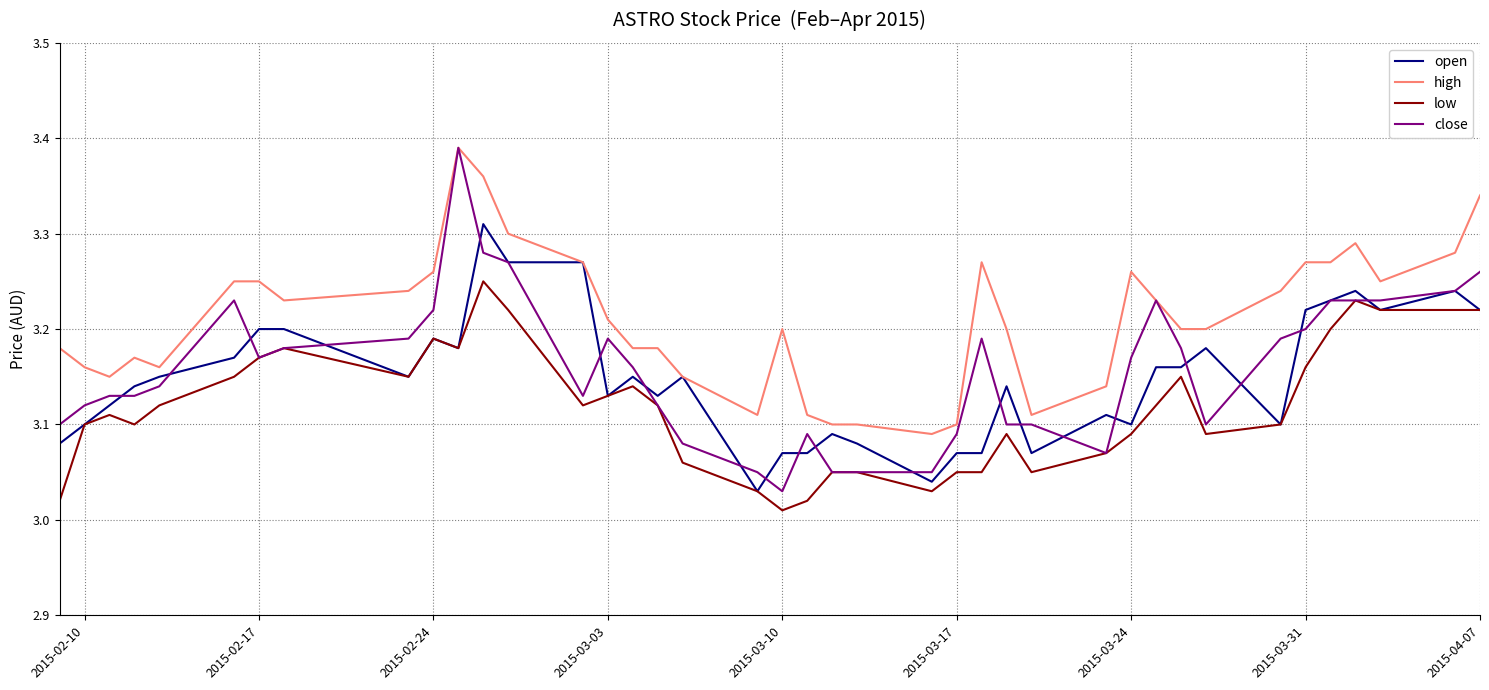

Which series has the widest spread of values?

close